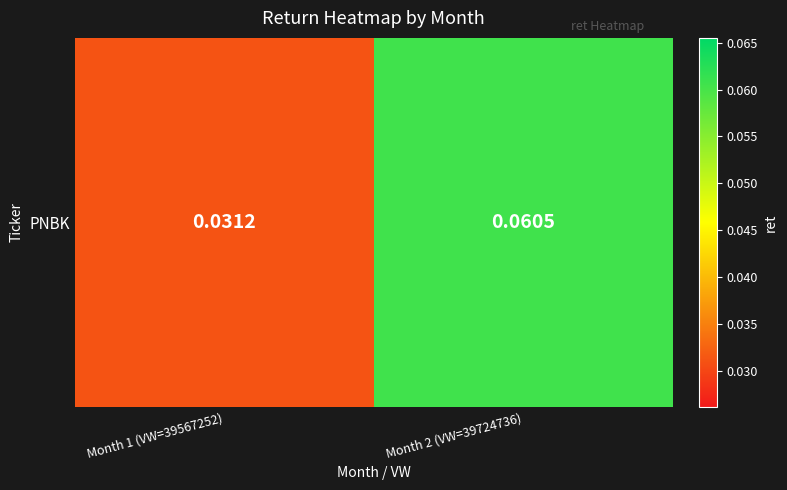

The chart shows a value of 0.0 at Month 2 (VW=39724736). True or false?

False